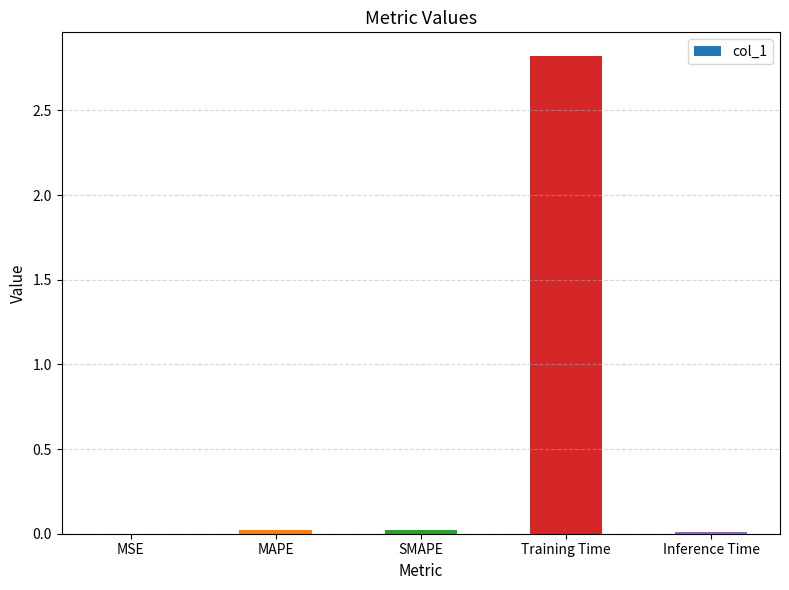

What is the maximum value shown in the chart?

2.8